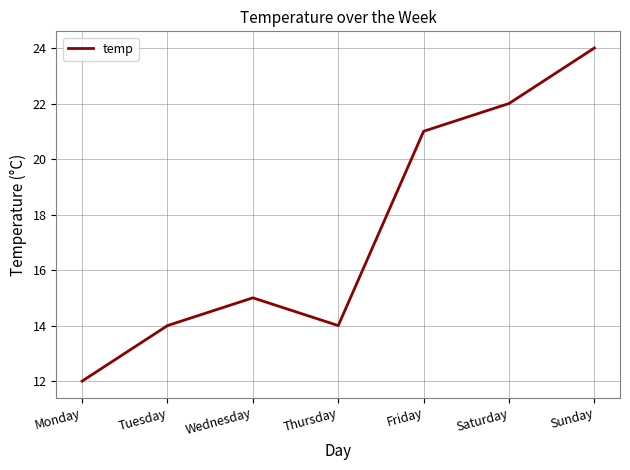

Which has a higher value, Sunday or Tuesday?

Sunday